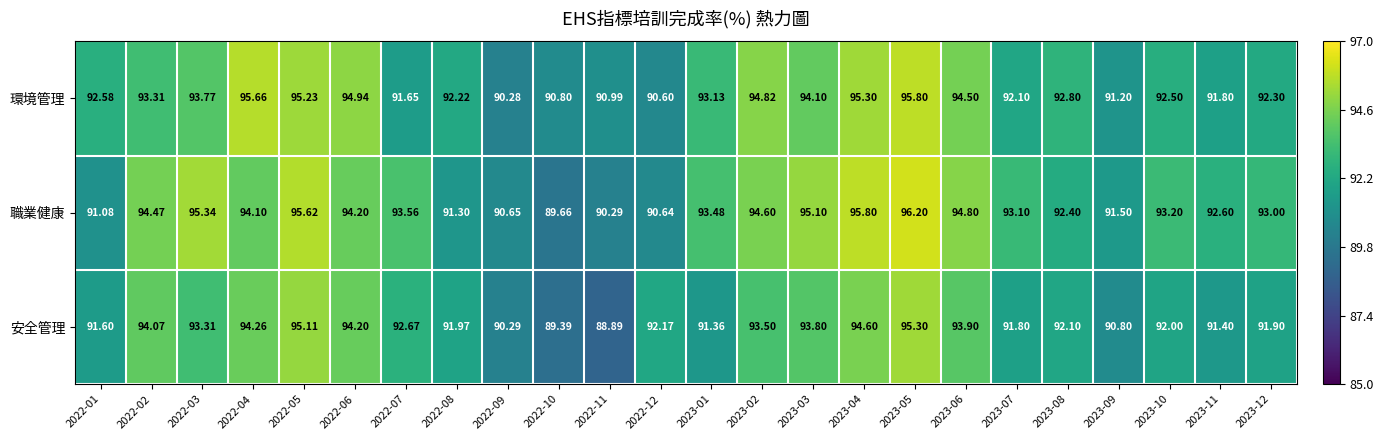

Rank the series by their average value, from highest to lowest.

職業健康, 環境管理, 安全管理